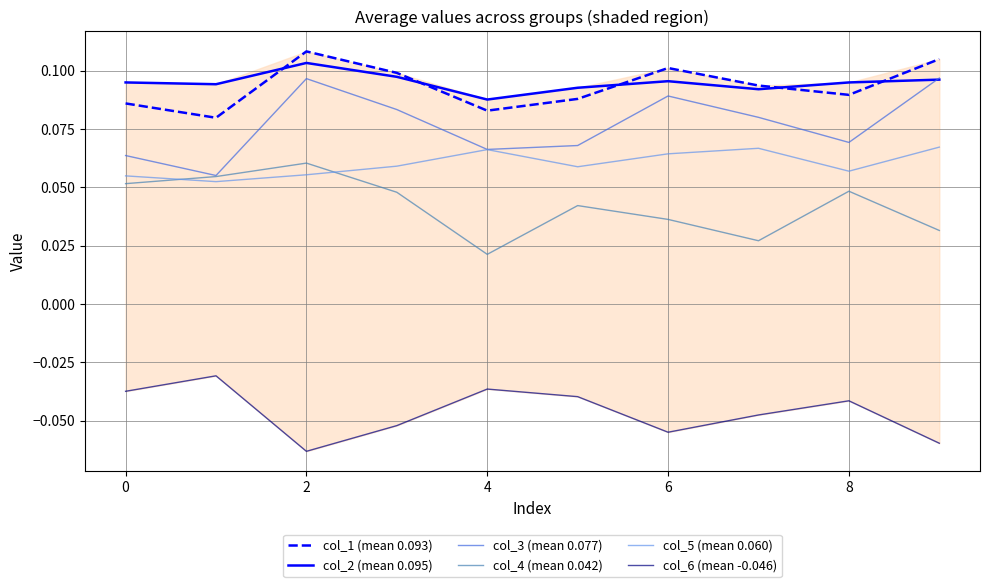

How many times do col_4 (mean 0.042) and col_5 (mean 0.060) cross each other?

2